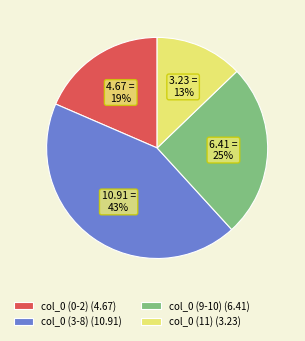

What percentage is the col_0 (0-2) (4.67) slice, to the nearest percent?

19%